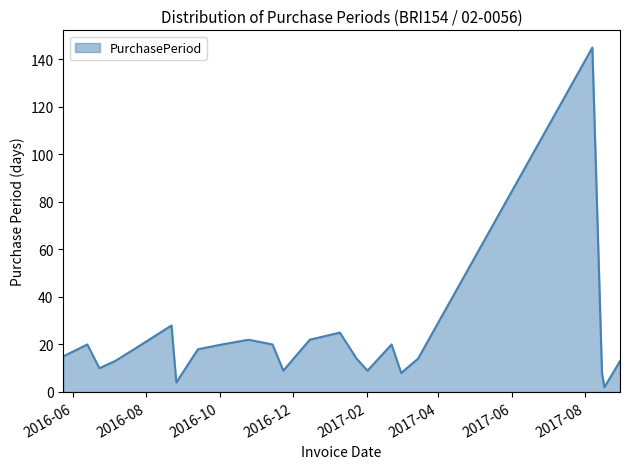

Reading right to left, transcribe all the data shown in this chart.

13	2	8	145	14	8	20	9	14	25	22	9	20	22	20	18	4	28	19	13	10	20	15